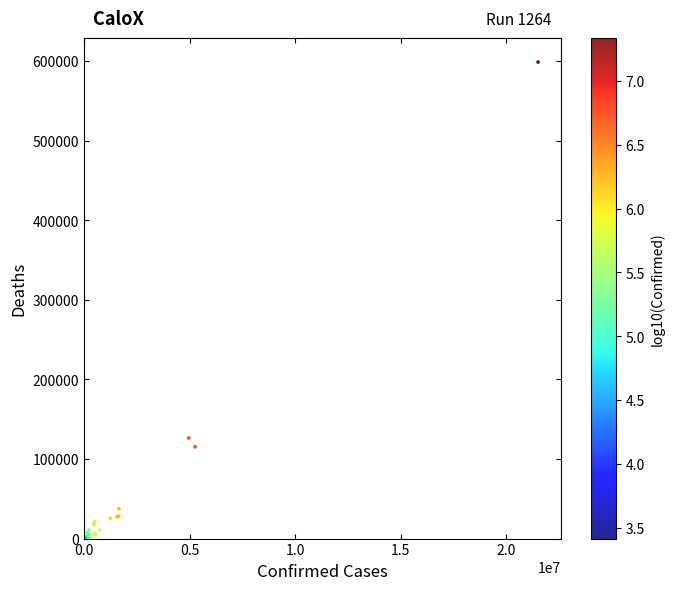

What Y value in the scatter plot is closest to 299416?

126455